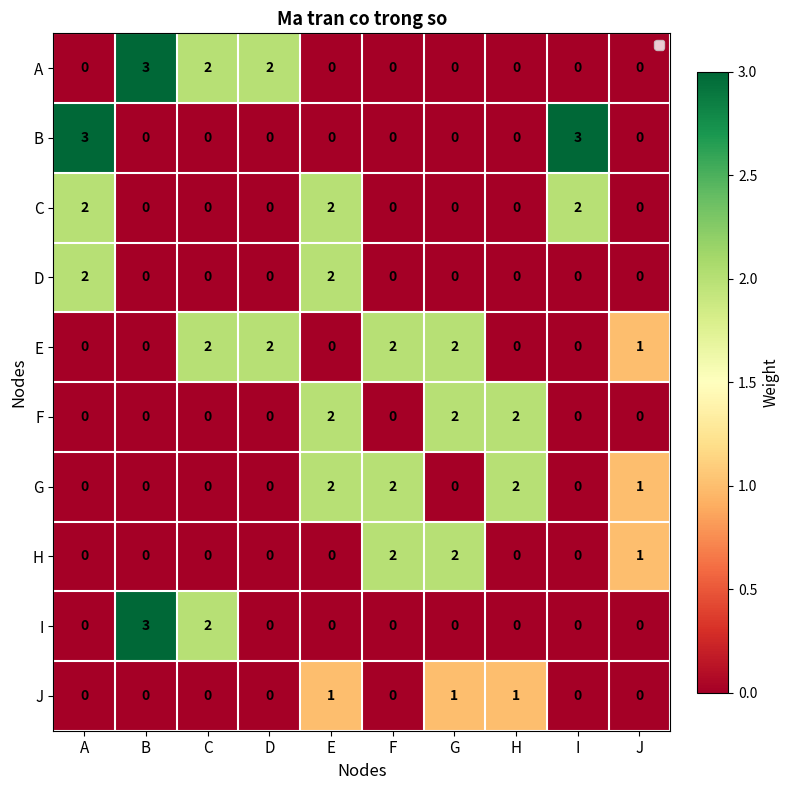

What is the maximum value shown in the chart?

3